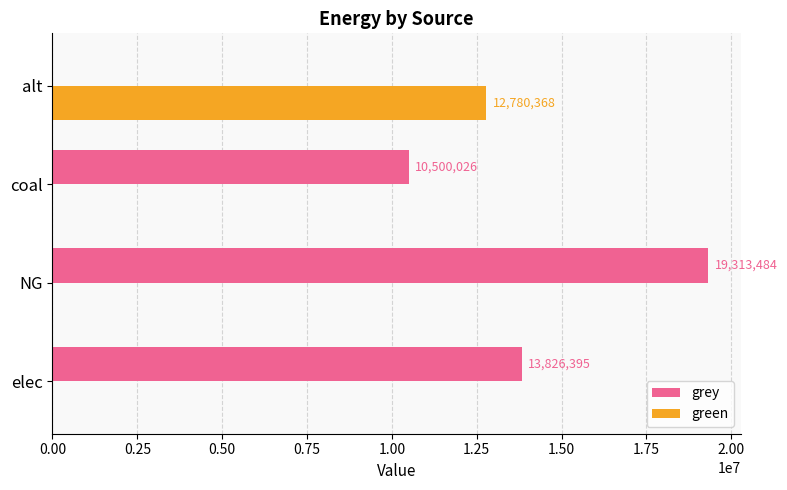

True or false: green has a value of 0.0 at coal.

True